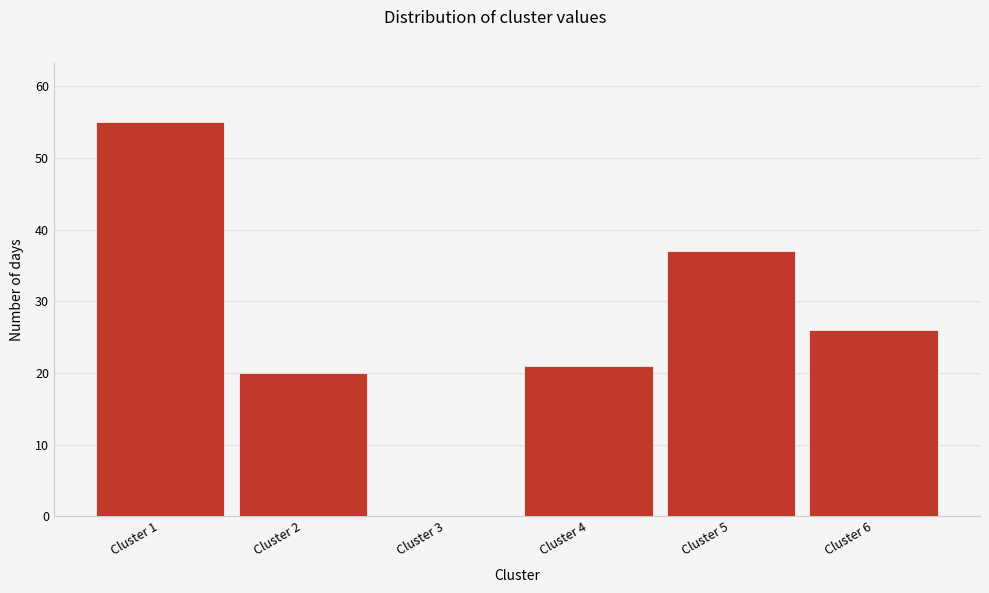

Reading left to right, transcribe this chart: for each bar, give the range it covers on the x-axis and its height. The values are not printed on the chart, so give them approximately, as read against the axis.

0.5 to 1.5: 55
1.5 to 2.5: 20
2.5 to 3.5: 0
3.5 to 4.5: 21
4.5 to 5.5: 37
5.5 to 6.5: 26